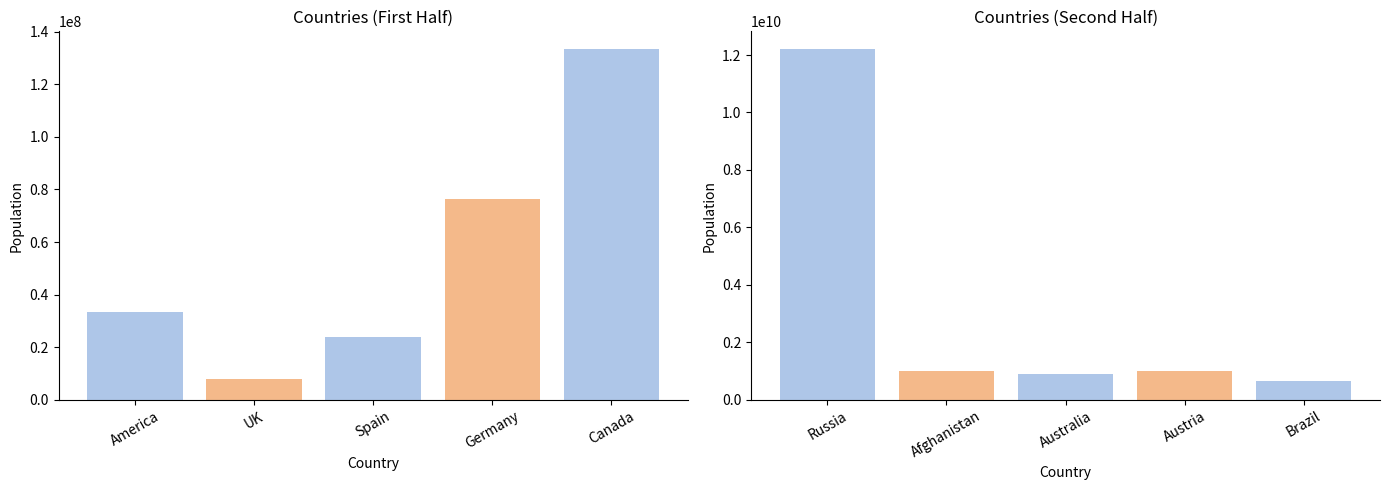

What is the average value?

1602545175